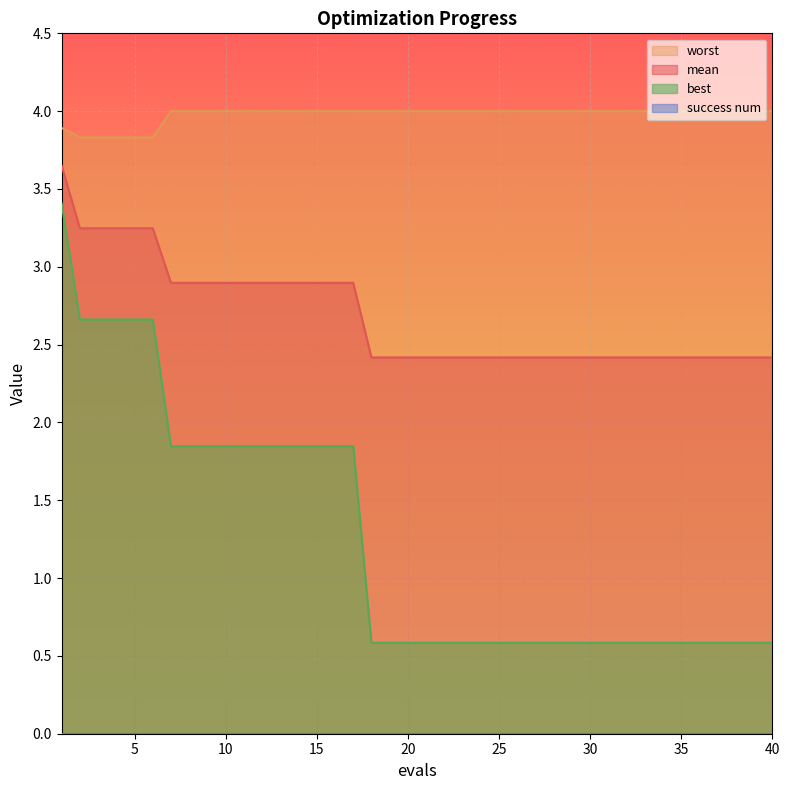

What is the sum of the worst values at 7 and 2?

7.8